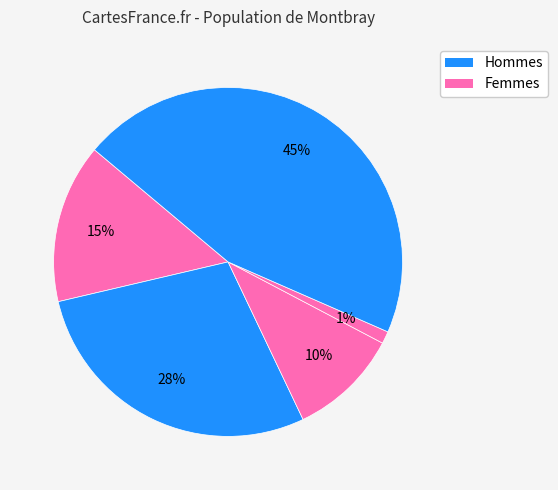

How many slices are in this pie chart?

5